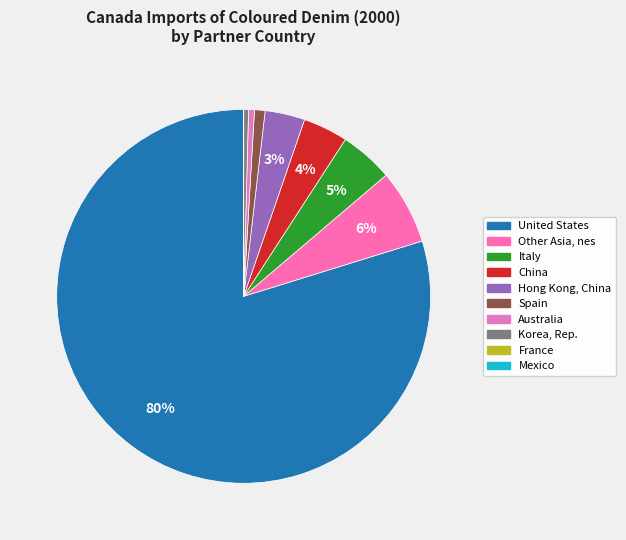

What is the change in value from United States to Spain?

-1244.5